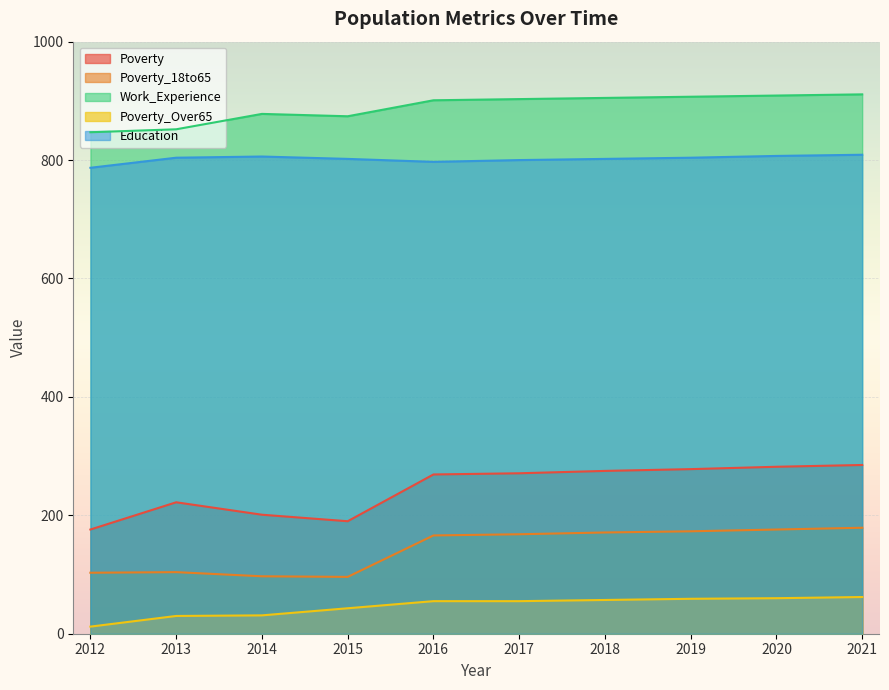

Which label corresponds to the largest value in the chart?

2021